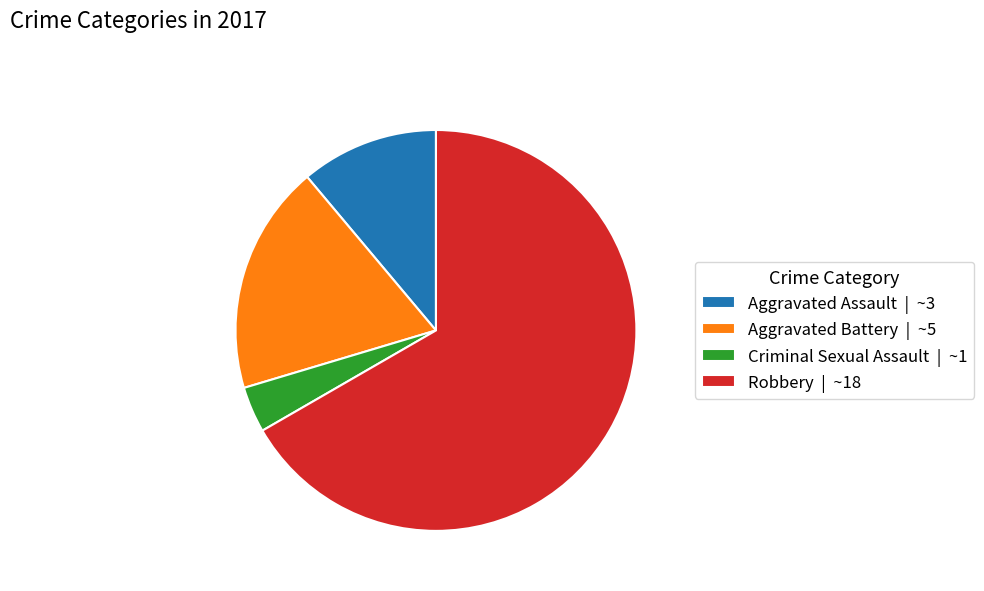

The Aggravated Assault slice represents 25% of the pie. True or false?

False